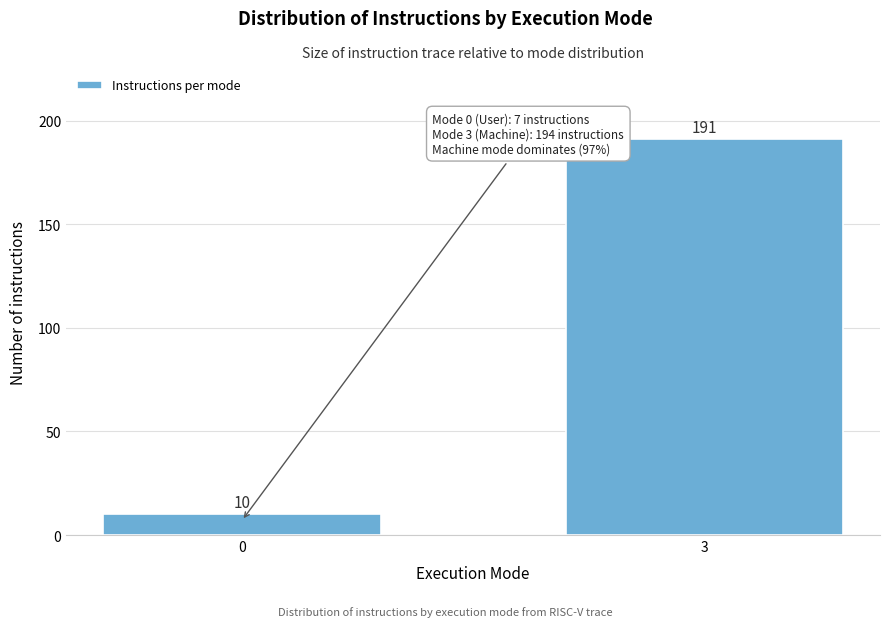

Reading right to left, what are all the values shown in this chart?

3=191	0=10